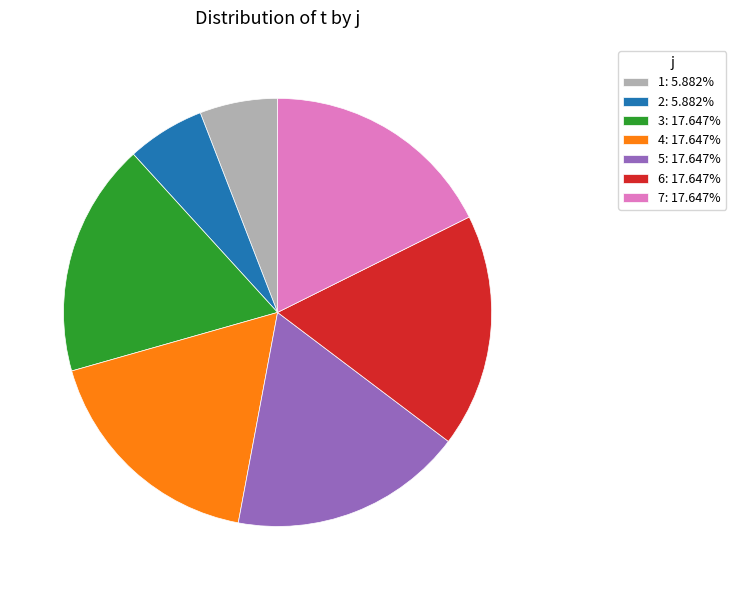

Does 6 represent more than half of the total?

No